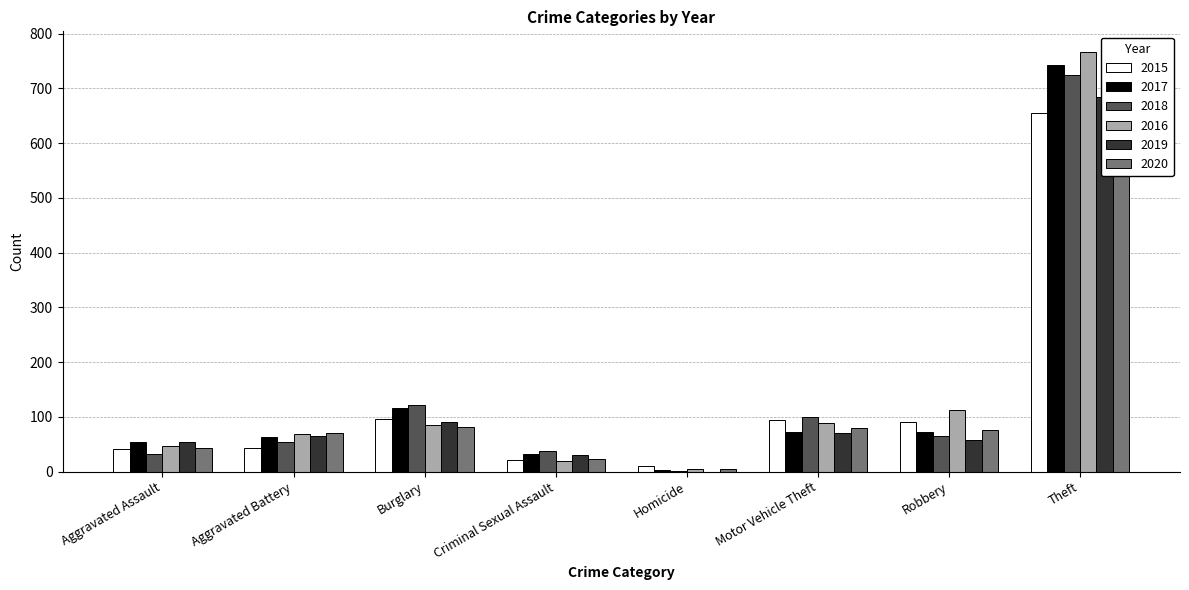

Which category has the highest value across all series?

Theft